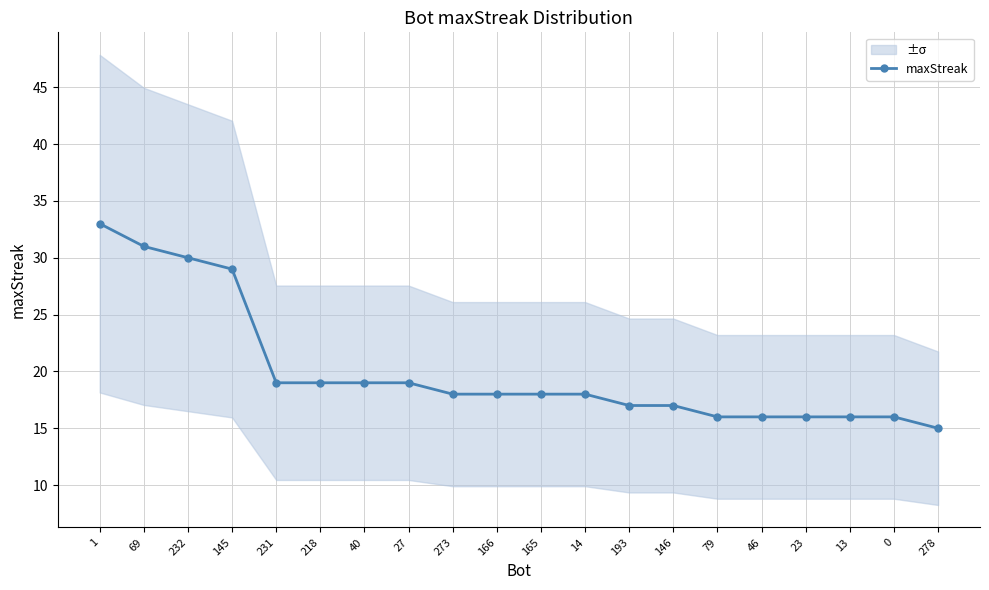

What is the average value?

20